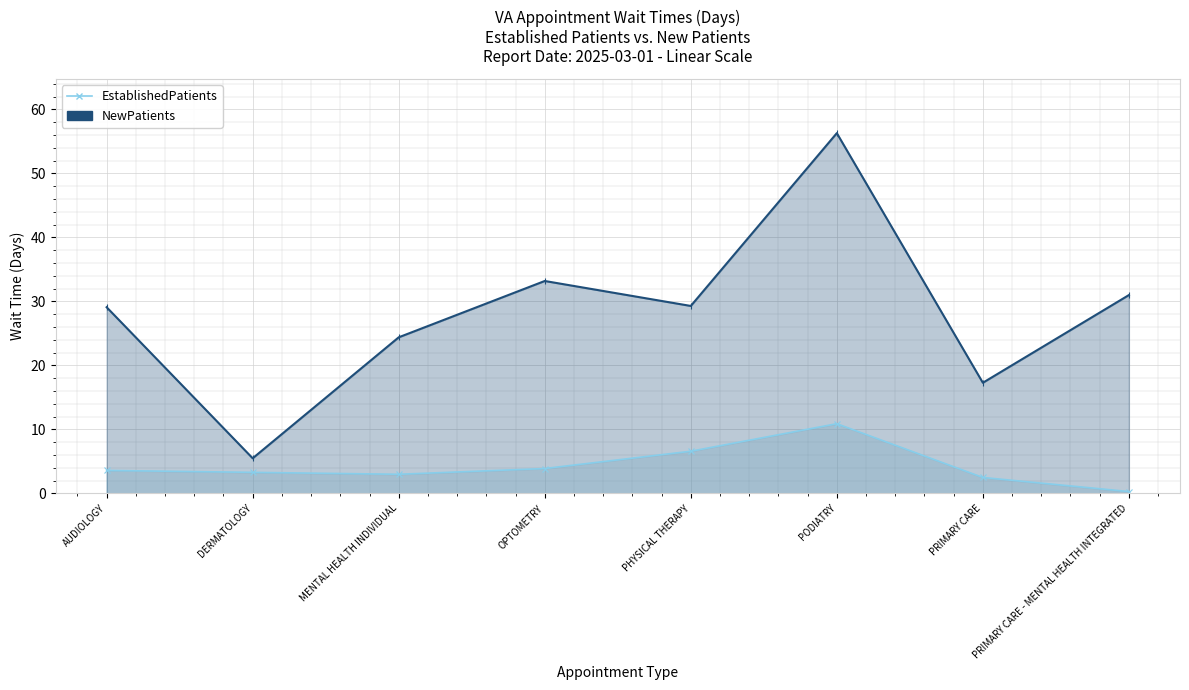

What is the difference between the second highest and second lowest values in the NewPatients series?

15.9